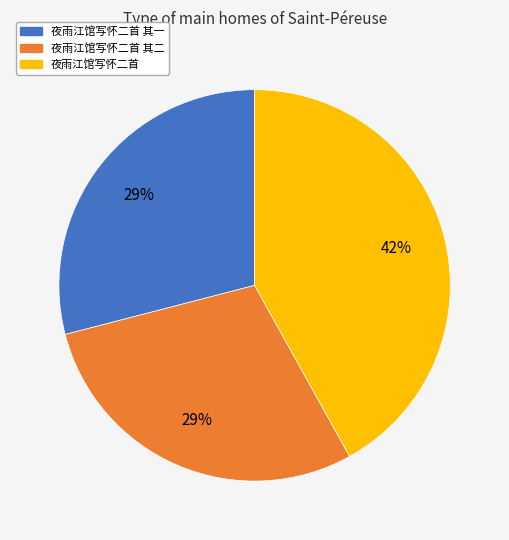

To the nearest percent, what is the difference between the largest and smallest slice percentages?

13%